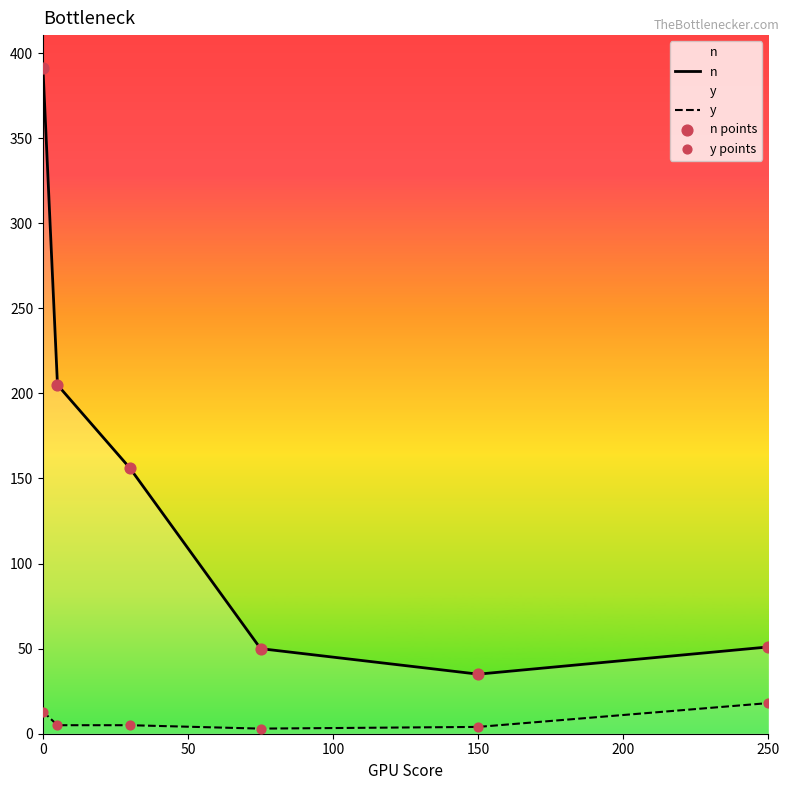

Which series has the largest total across all categories?

n